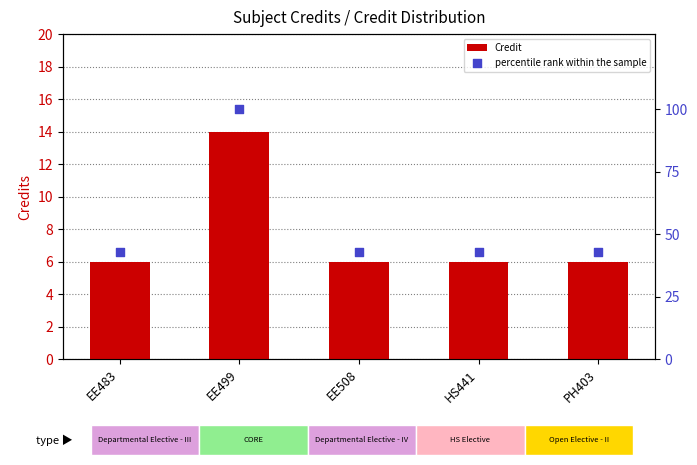

What are all the series names shown in the legend?

Credit, percentile rank within the sample